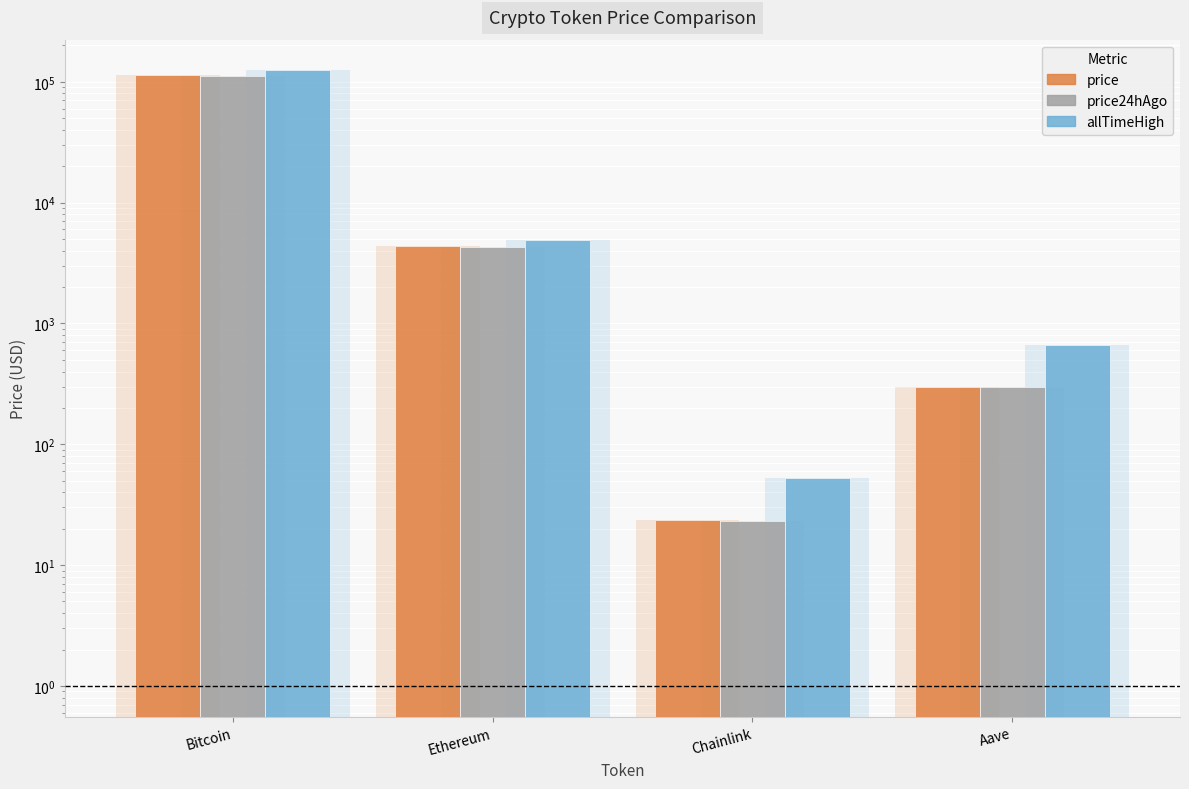

Reading left to right, what are all the values shown in this chart?

price: 113947.0	4345.8	23.6	300.4
price24hAgo: 111311.0	4302.4	23.0	297.1
allTimeHigh: 124128.0	4946.1	52.7	661.7